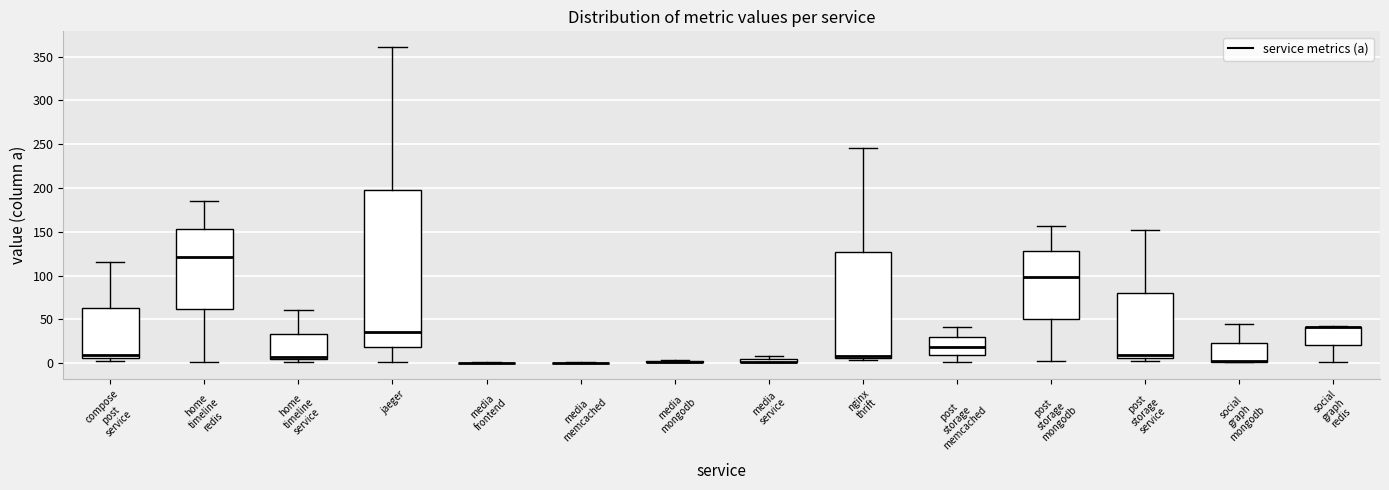

Comparing the boxes themselves (not the whiskers), which one is the tallest?

jaeger